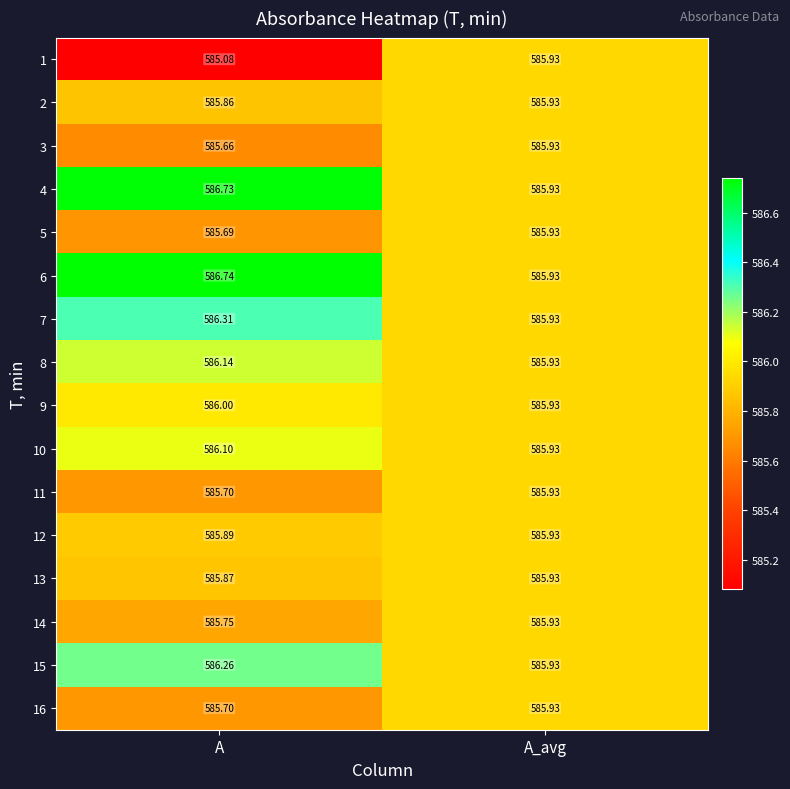

Rank the categories by 14 value from highest to lowest.

A_avg, A